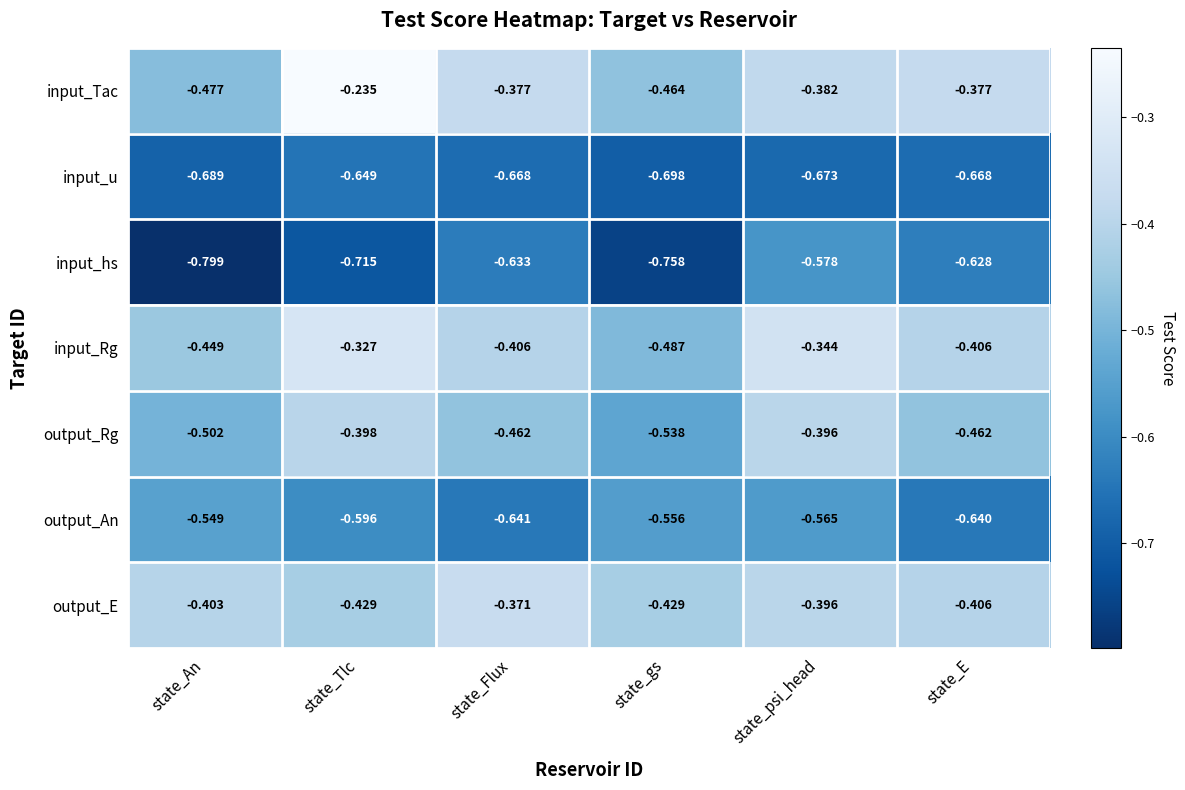

What is the spread (max minus min) of values at state_An?

0.4